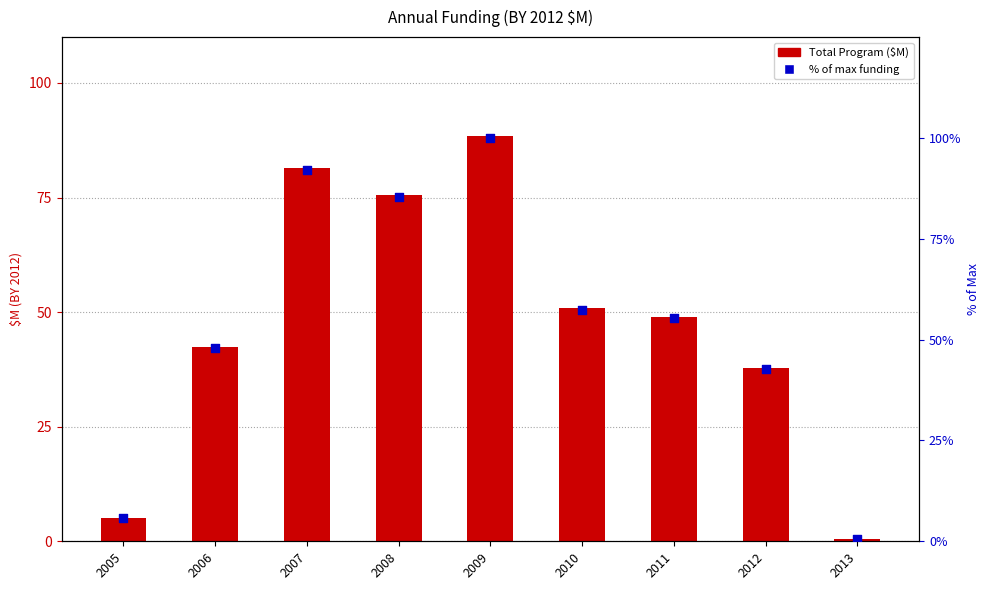

Which series has the widest spread of Y values?

% of max funding